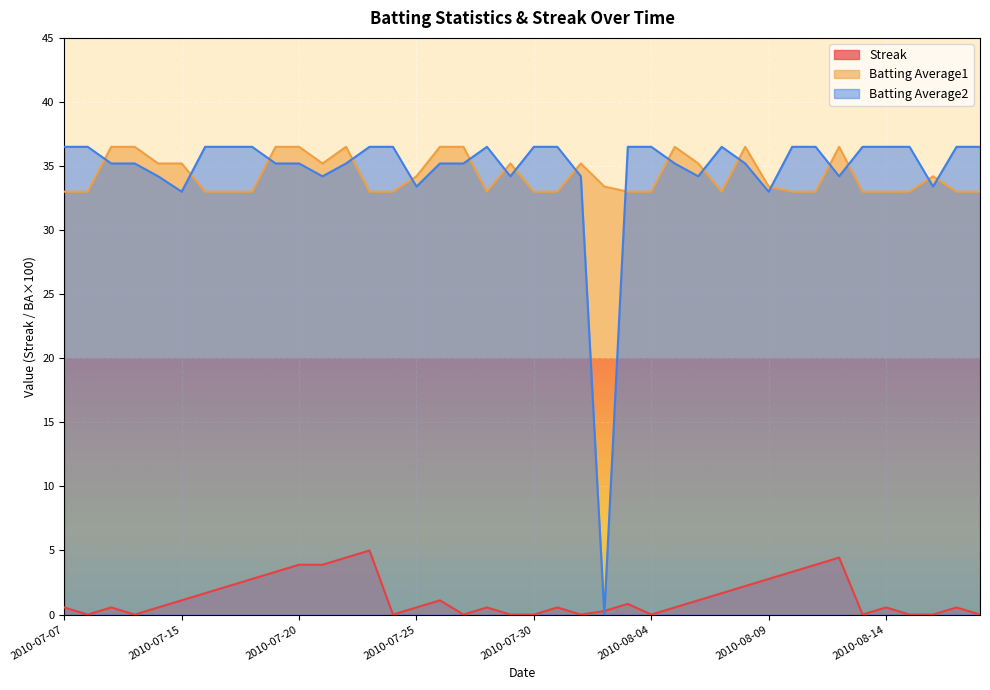

Reading left to right, extract all data points from this chart.

Streak: 2010-07-07=0.6	2010-07-08=0.0	2010-07-09=0.6	2010-07-10=0.0	2010-07-11=0.6	2010-07-15=1.1	2010-07-16=1.7	2010-07-17=2.2	2010-07-18=2.8	2010-07-19=3.3	2010-07-20=3.9	2010-07-21=3.9	2010-07-22=4.4	2010-07-23=5.0	2010-07-24=0.0	2010-07-25=0.6	2010-07-26=1.1	2010-07-27=0.0	2010-07-28=0.6	2010-07-29=0.0	2010-07-30=0.0	2010-07-31=0.6	2010-08-01=0.0	2010-08-02=0.3	2010-08-03=0.8	2010-08-04=0.0	2010-08-05=0.6	2010-08-06=1.1	2010-08-07=1.7	2010-08-08=2.2	2010-08-09=2.8	2010-08-10=3.3	2010-08-11=3.9	2010-08-12=4.4	2010-08-13=0.0	2010-08-14=0.6	2010-08-15=0.0	2010-08-16=0.0	2010-08-17=0.6	2010-08-18=0.0
Batting Average1: 2010-07-07=33.0	2010-07-08=33.0	2010-07-09=36.5	2010-07-10=36.5	2010-07-11=35.2	2010-07-15=35.2	2010-07-16=33.0	2010-07-17=33.0	2010-07-18=33.0	2010-07-19=36.5	2010-07-20=36.5	2010-07-21=35.2	2010-07-22=36.5	2010-07-23=33.0	2010-07-24=33.0	2010-07-25=34.2	2010-07-26=36.5	2010-07-27=36.5	2010-07-28=33.0	2010-07-29=35.2	2010-07-30=33.0	2010-07-31=33.0	2010-08-01=35.2	2010-08-02=33.4	2010-08-03=33.0	2010-08-04=33.0	2010-08-05=36.5	2010-08-06=35.2	2010-08-07=33.0	2010-08-08=36.5	2010-08-09=33.4	2010-08-10=33.0	2010-08-11=33.0	2010-08-12=36.5	2010-08-13=33.0	2010-08-14=33.0	2010-08-15=33.0	2010-08-16=34.2	2010-08-17=33.0	2010-08-18=33.0
Batting Average2: 2010-07-07=36.5	2010-07-08=36.5	2010-07-09=35.2	2010-07-10=35.2	2010-07-11=34.2	2010-07-15=33.0	2010-07-16=36.5	2010-07-17=36.5	2010-07-18=36.5	2010-07-19=35.2	2010-07-20=35.2	2010-07-21=34.2	2010-07-22=35.2	2010-07-23=36.5	2010-07-24=36.5	2010-07-25=33.4	2010-07-26=35.2	2010-07-27=35.2	2010-07-28=36.5	2010-07-29=34.2	2010-07-30=36.5	2010-07-31=36.5	2010-08-01=34.2	2010-08-02=0.0	2010-08-03=36.5	2010-08-04=36.5	2010-08-05=35.2	2010-08-06=34.2	2010-08-07=36.5	2010-08-08=35.2	2010-08-09=33.0	2010-08-10=36.5	2010-08-11=36.5	2010-08-12=34.2	2010-08-13=36.5	2010-08-14=36.5	2010-08-15=36.5	2010-08-16=33.4	2010-08-17=36.5	2010-08-18=36.5